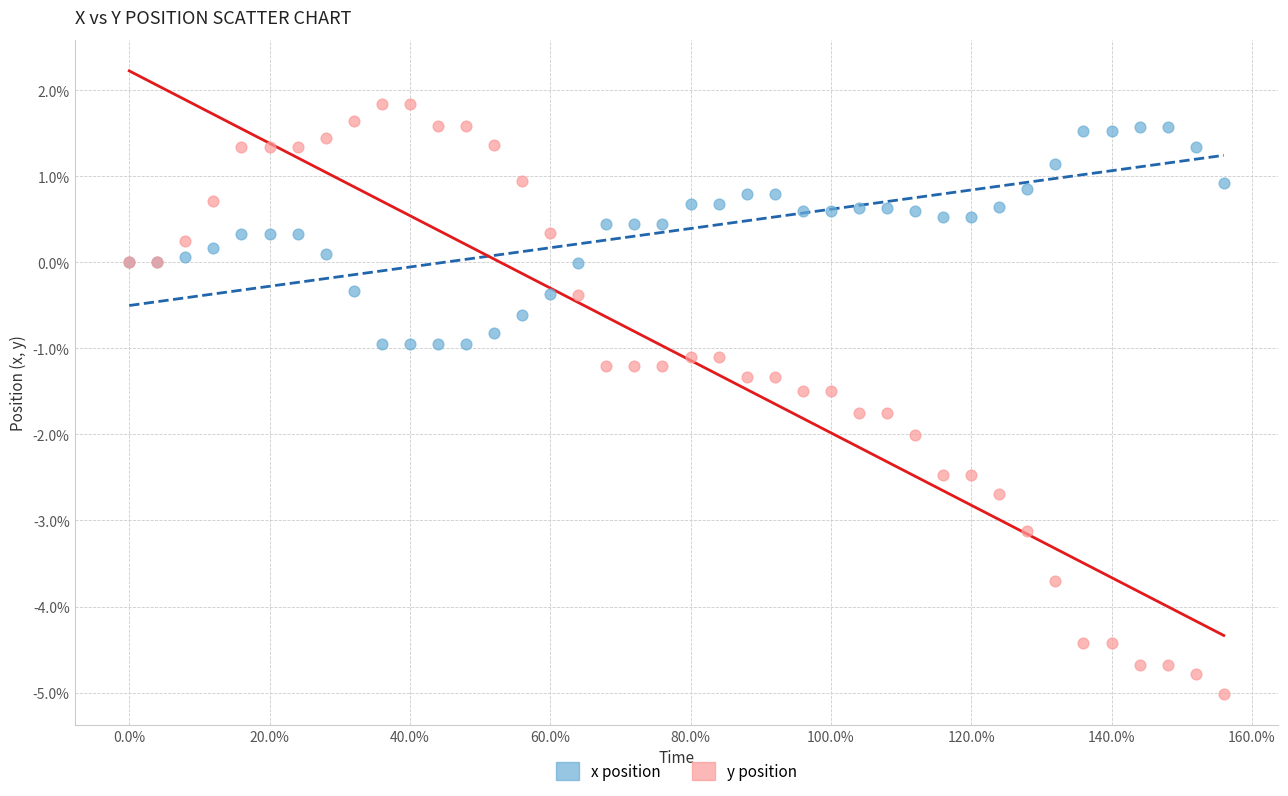

What are all the series names shown in the legend?

x position, y position